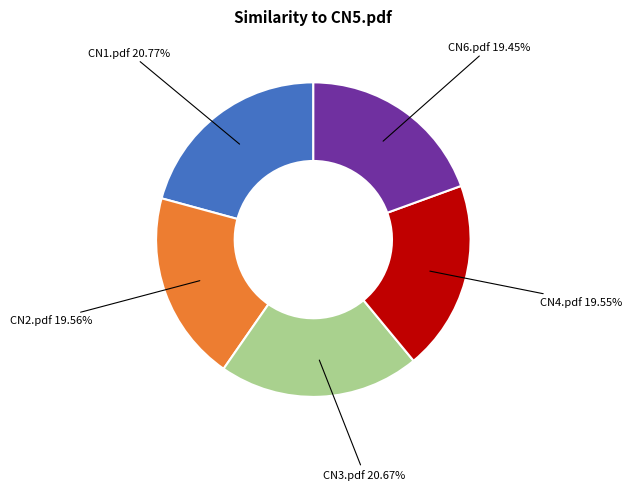

Is the sum of CN6.pdf and CN2.pdf greater than half?

No